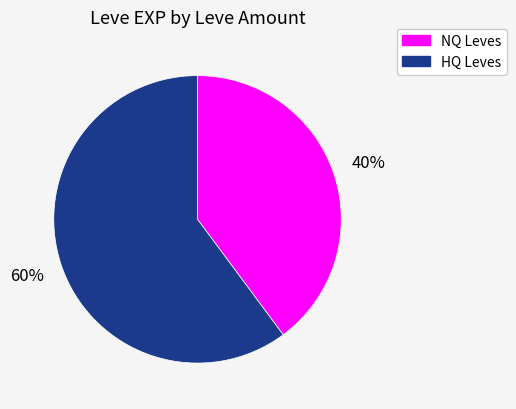

Count the number of slices in the pie.

2